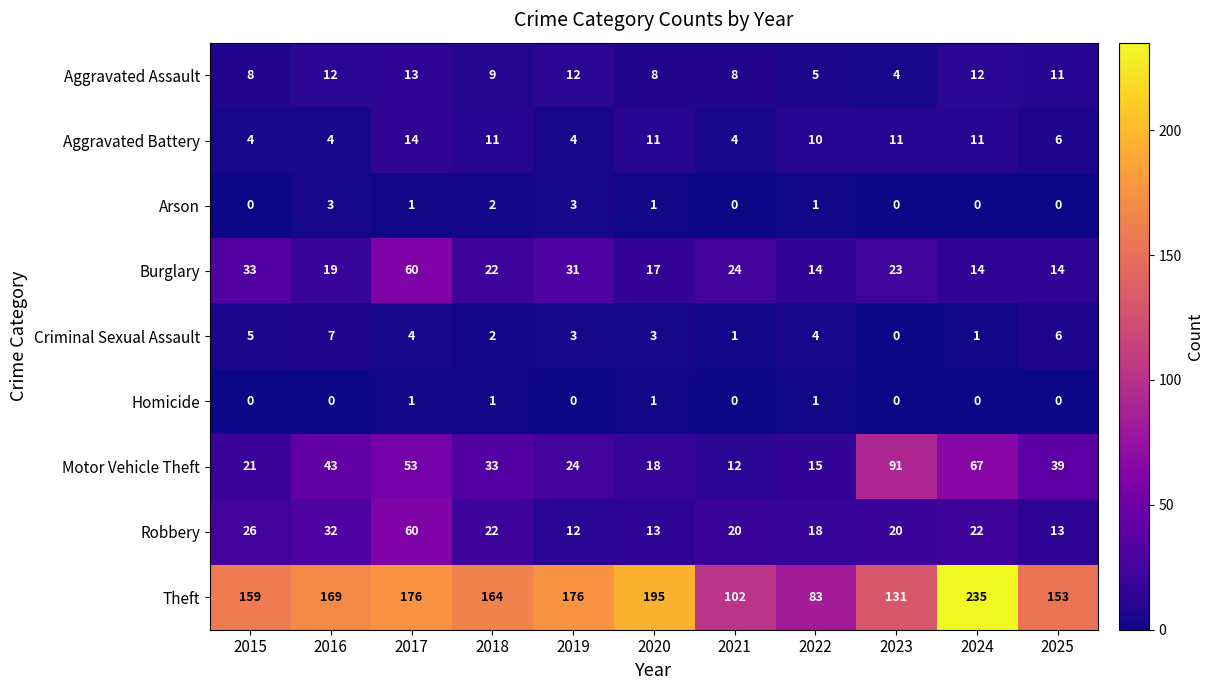

What is the highest value of the Aggravated Battery series?

14